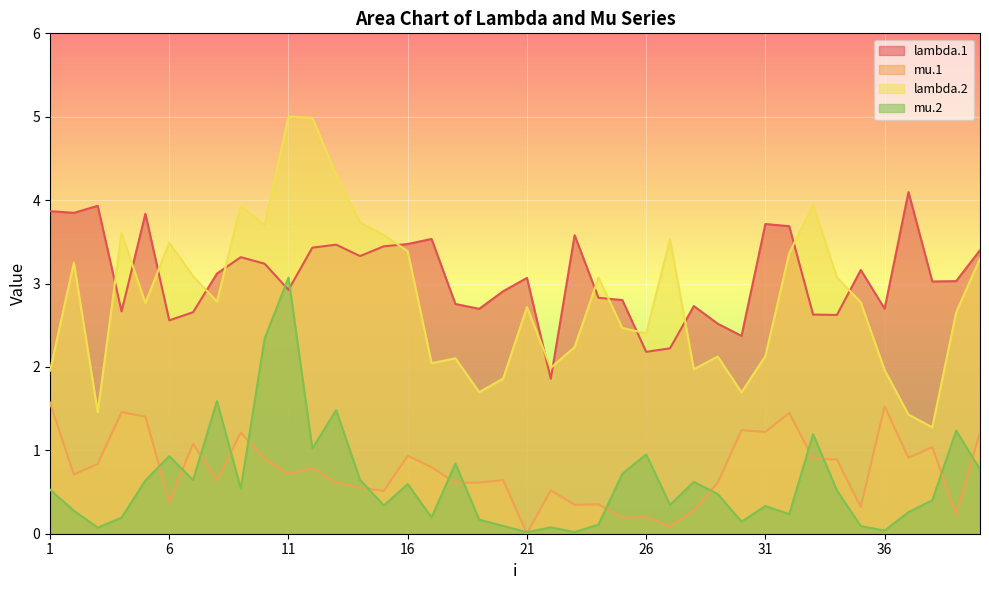

Where is mu.2 nearest to the value 1?

12